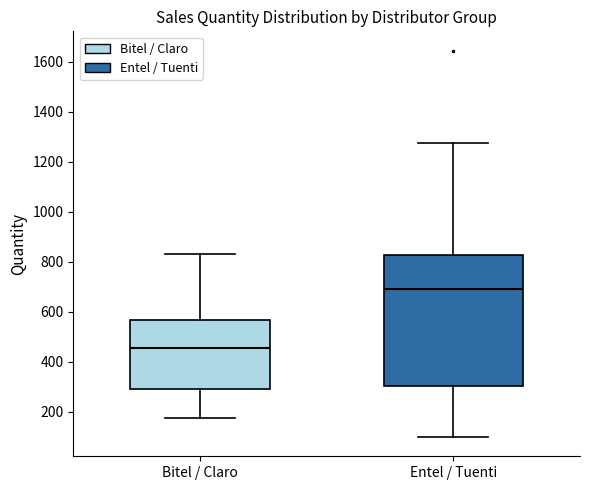

Which box is the tallest, from its lower edge to its upper edge?

Entel / Tuenti